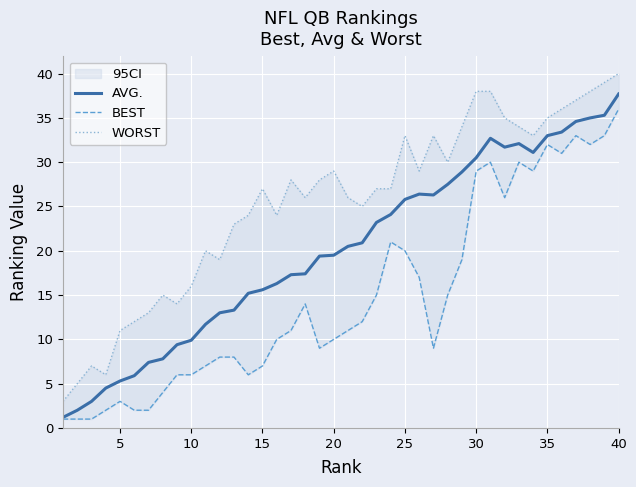

Is it true that AVG. equals 38.5 at 25?

False